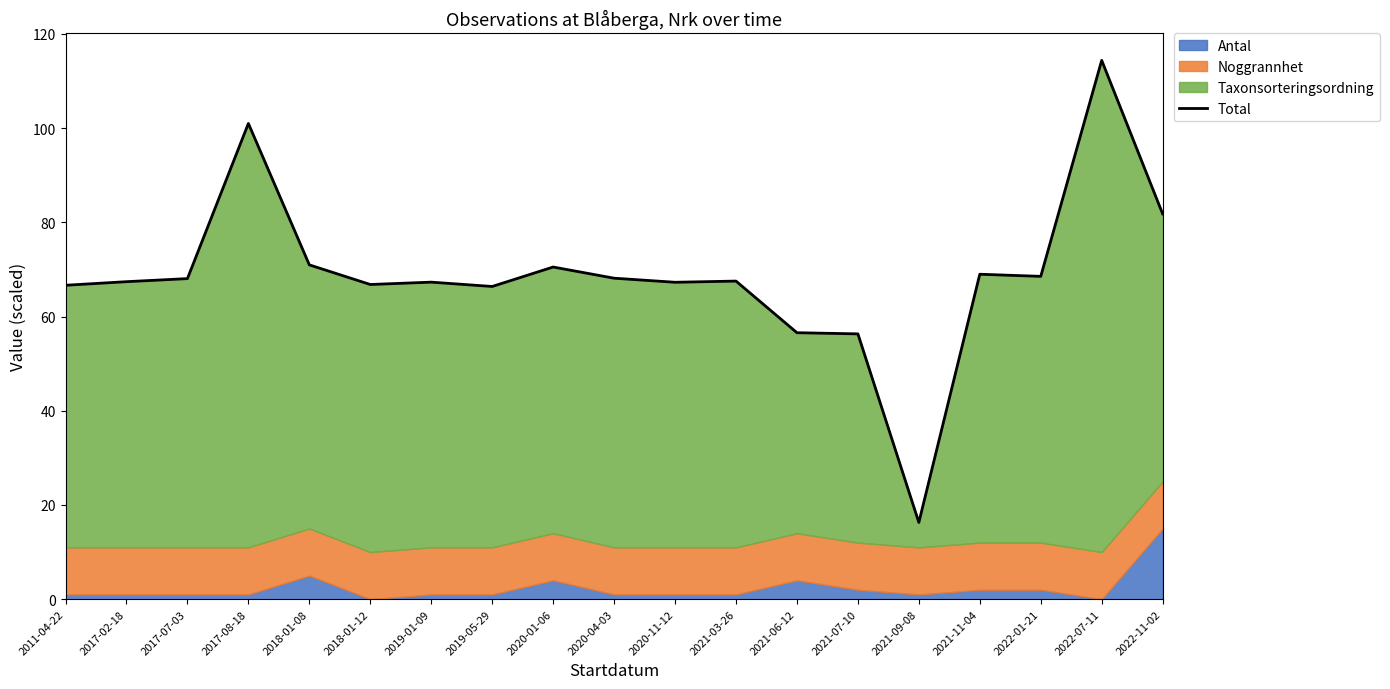

The chart shows a value of 56.6 at 2021-06-12. True or false?

True